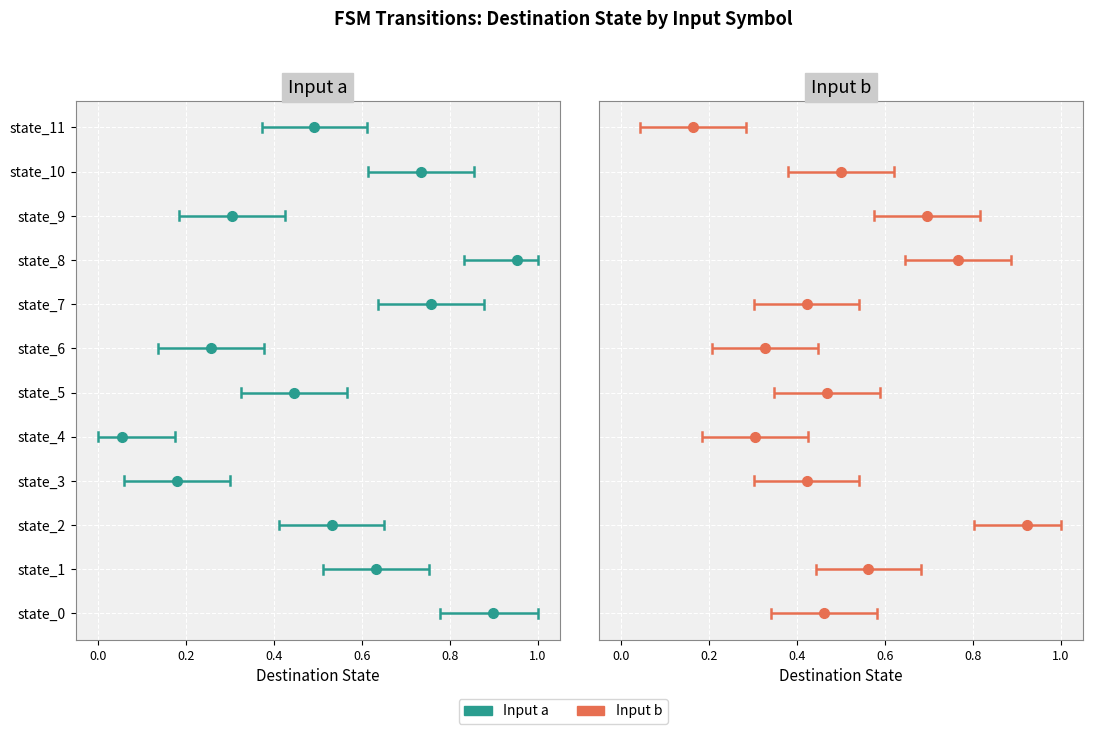

How many series are shown in this chart?

2